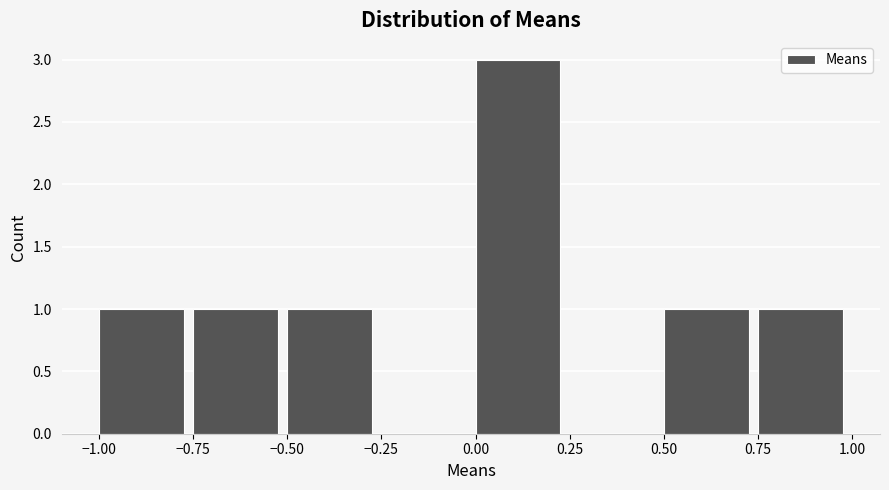

How tall is the bar that spans -0.75 to -0.50 on the x-axis? The values are not printed on the chart, so give them approximately, as read against the axis.

1